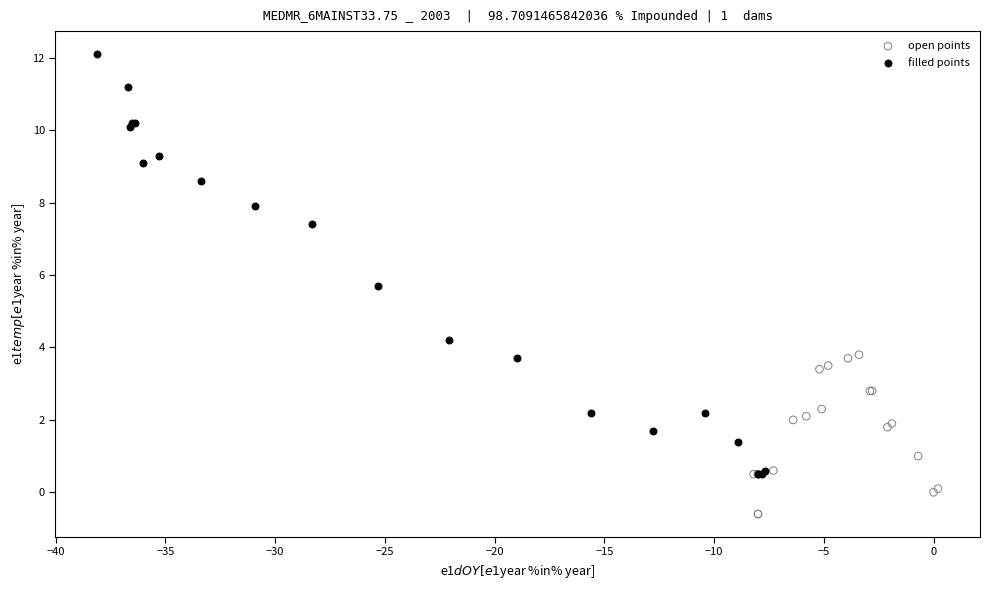

Which series reaches the minimum Y coordinate?

open points